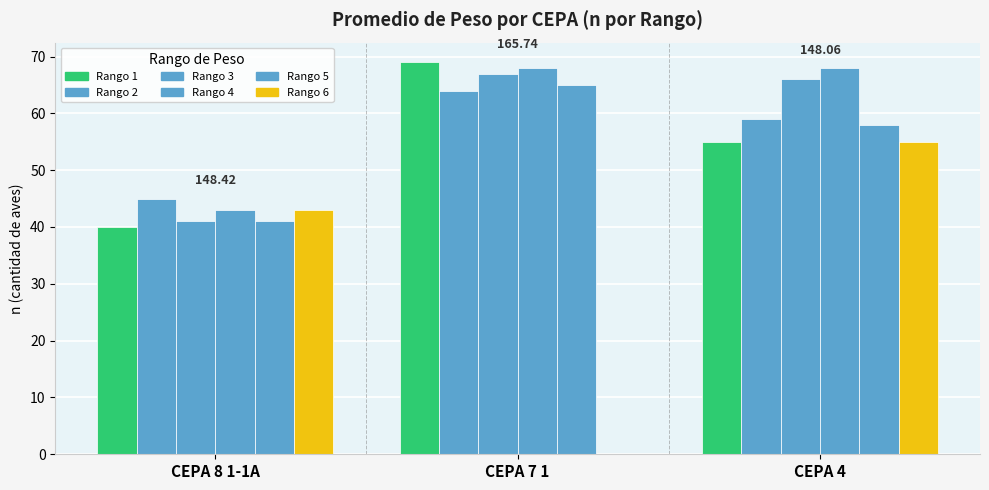

The value of Rango 5 at CEPA 4 is 58. True or false?

True